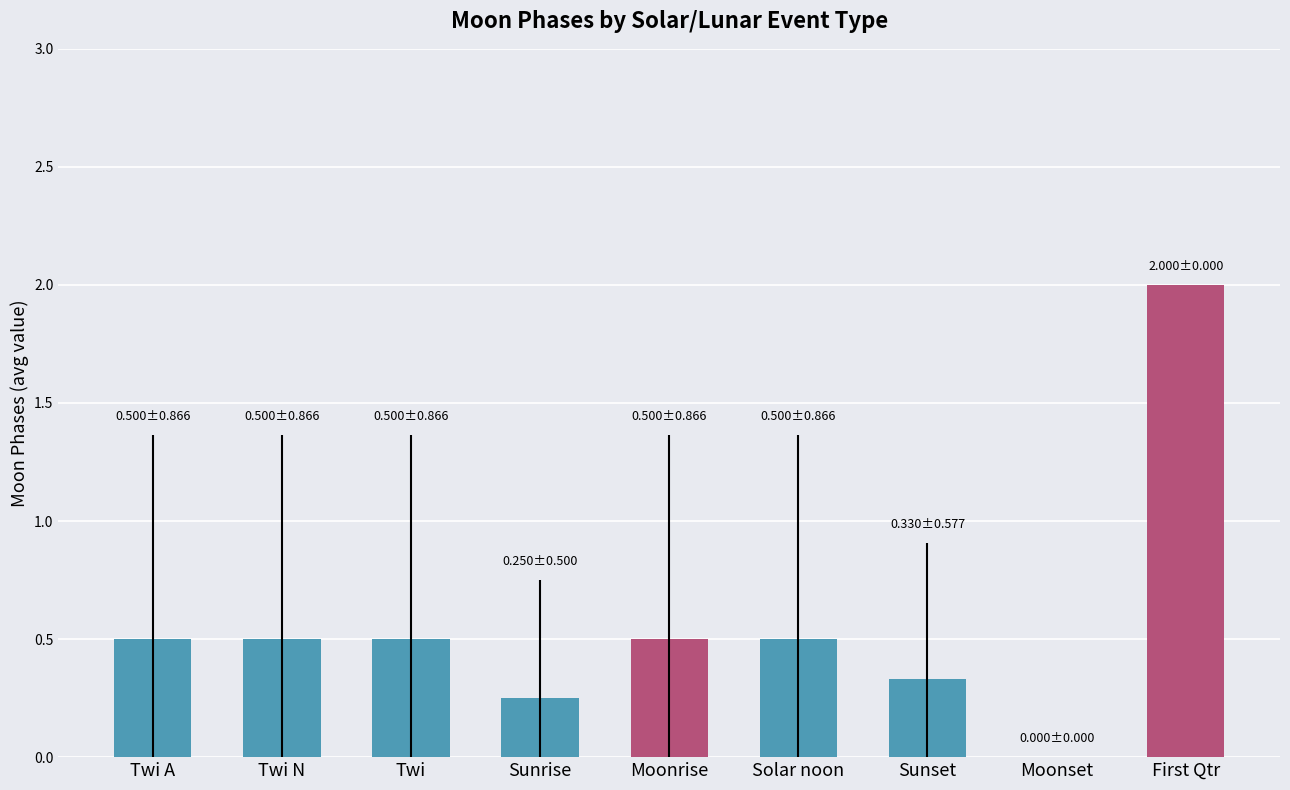

What is the sum of all values?

5.1